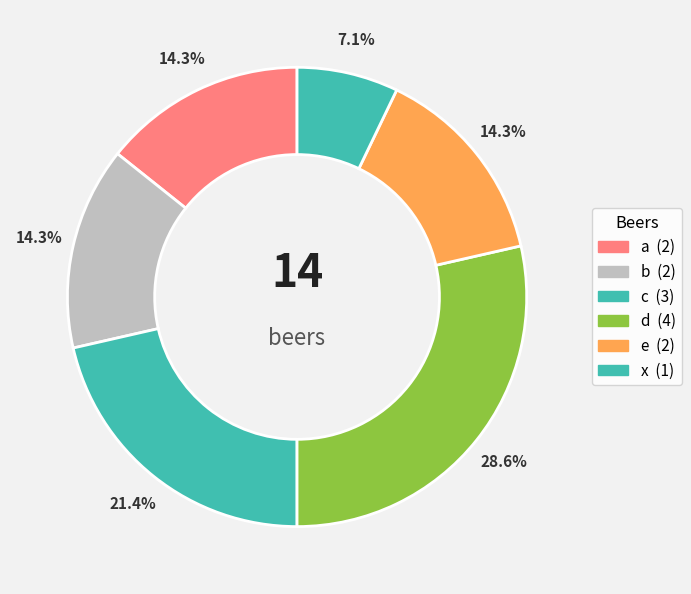

Which has a higher value, a or x?

a